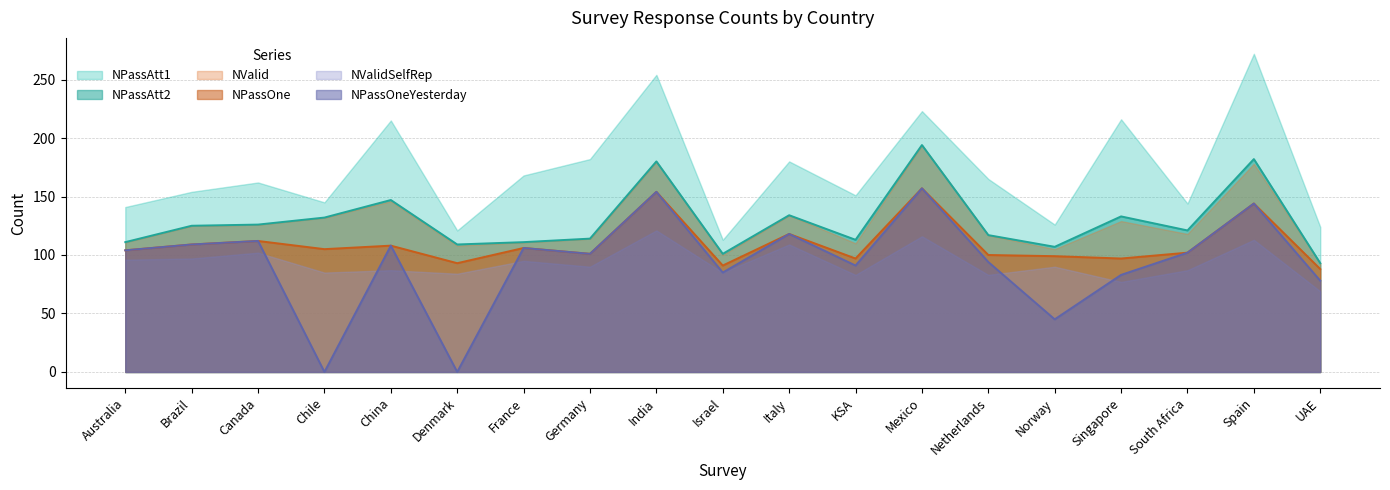

Read the NPassOne value at Norway.

99